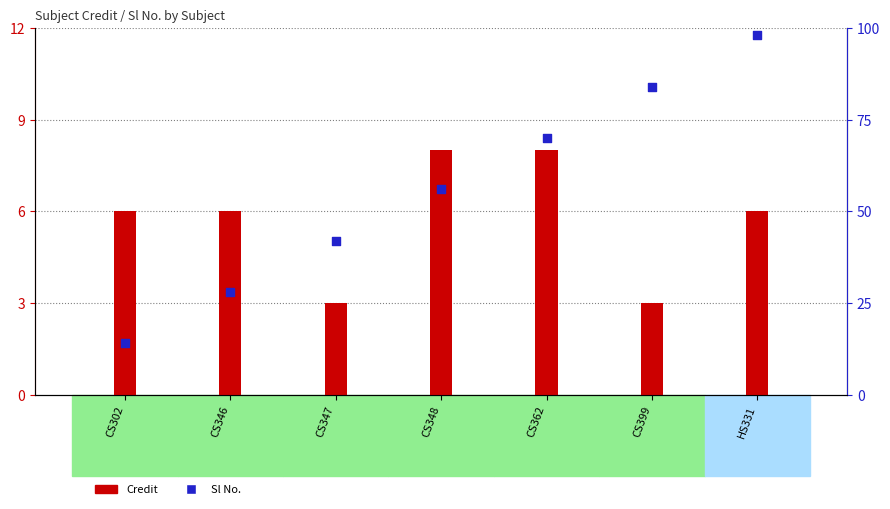

Is the value of Sl No. at CS347 greater than the value of Credit at CS362?

Yes